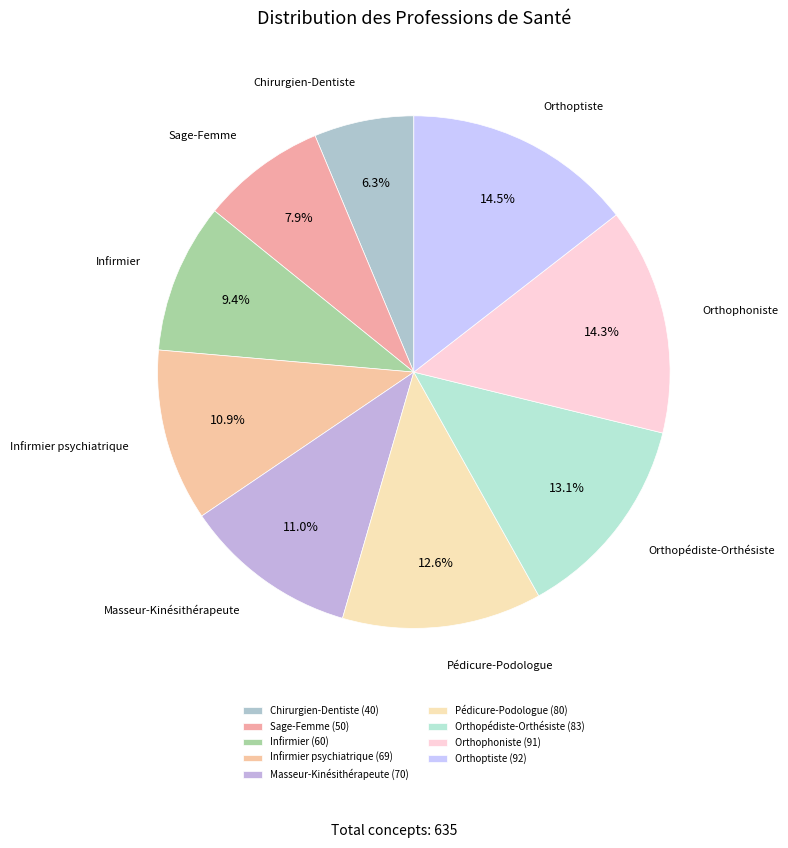

How many slices are in this pie chart?

9